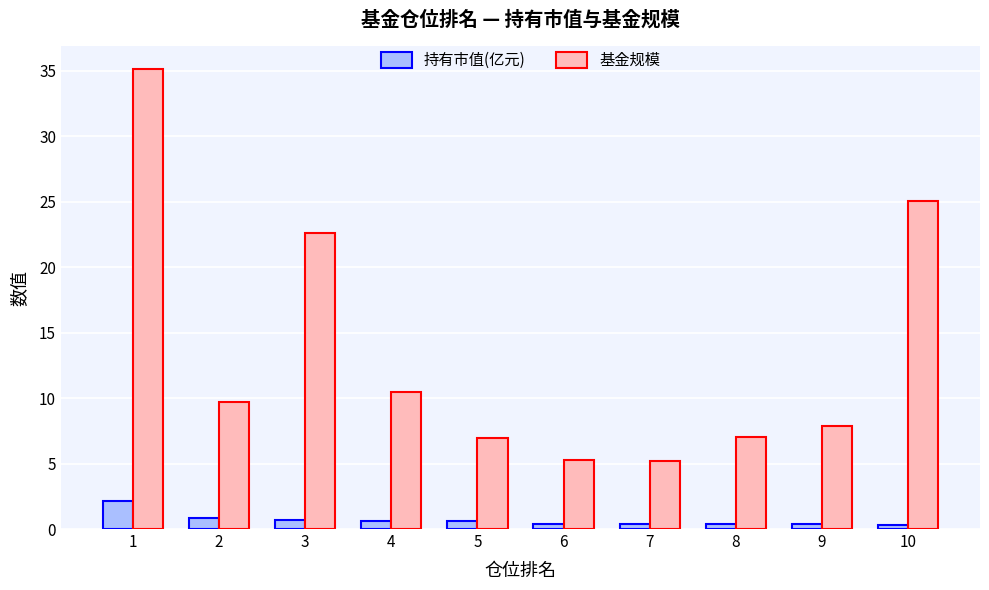

How many groups of bars are there?

10